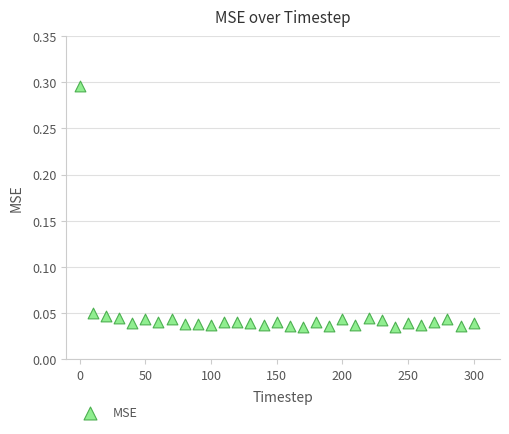

What is the range of X values (max minus min)?

300.0